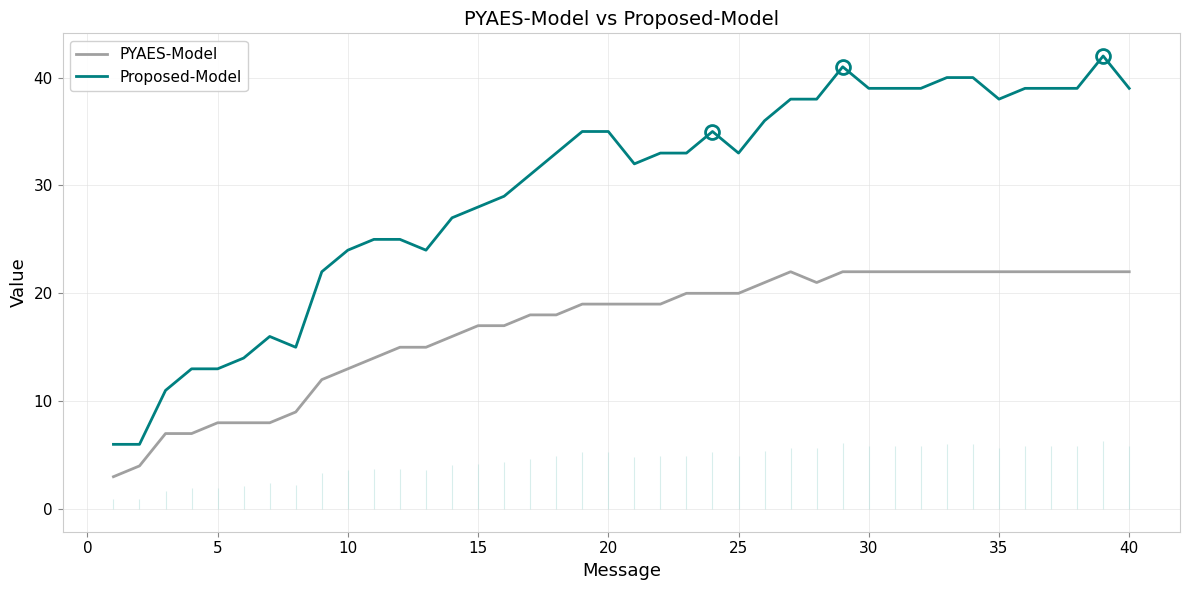

What is the minimum value for PYAES-Model?

3